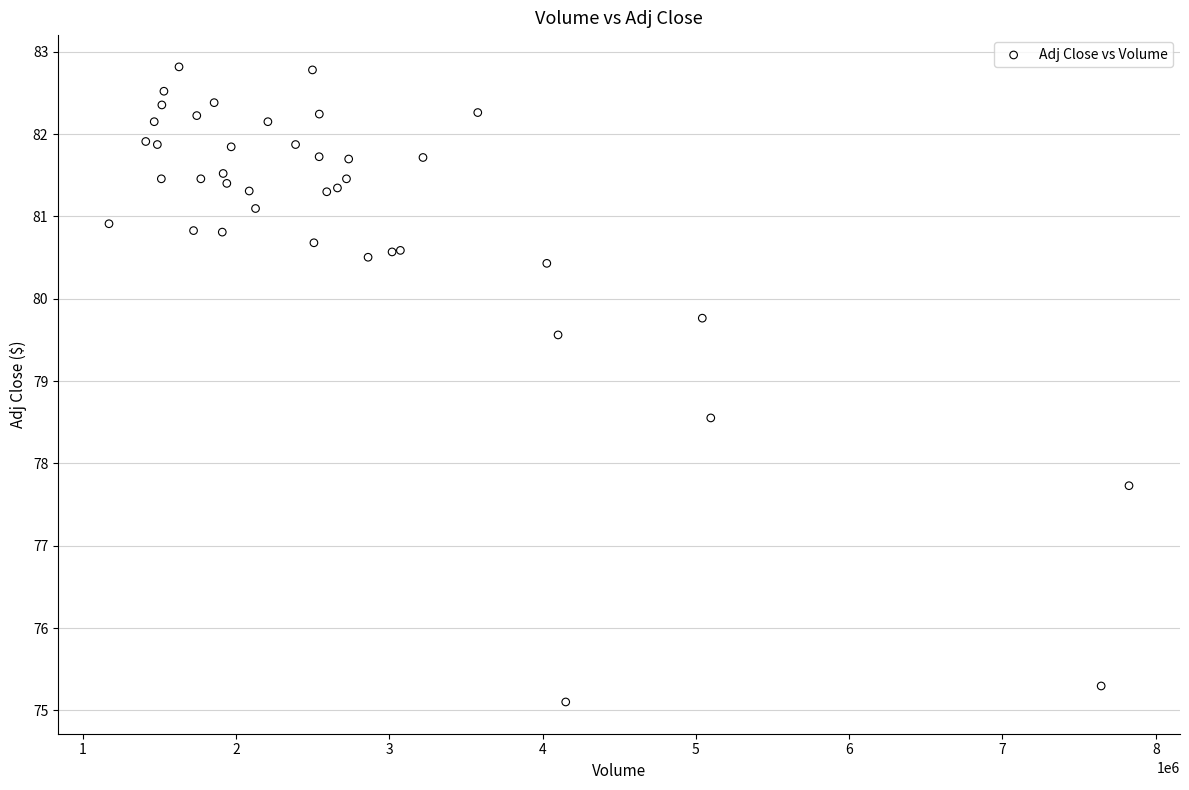

What Y value in the scatter plot is closest to 78?

77.7